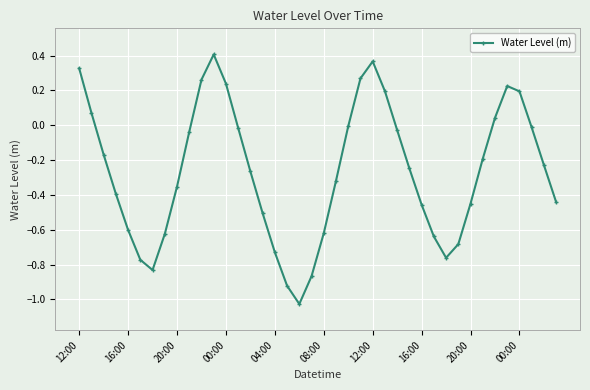

How many points are lower than both their immediate neighbors (excluding endpoints)?

3